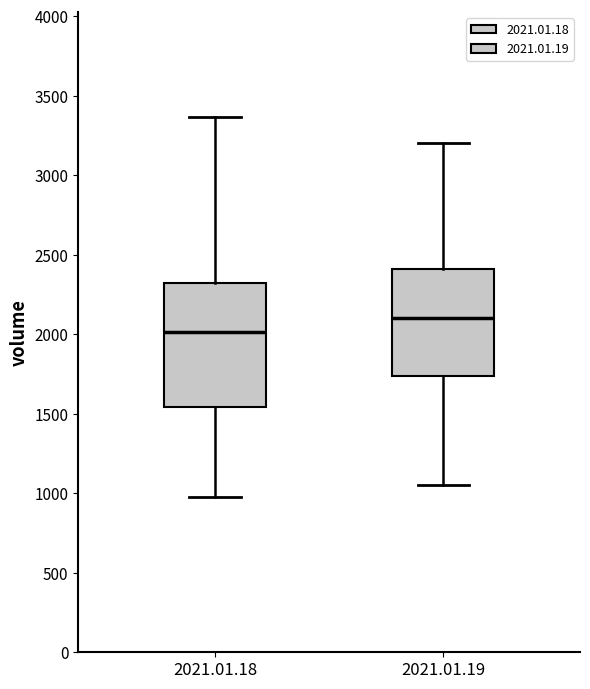

Reading left to right, transcribe this box plot: for each box, give where its median line is, the range the box spans, and where its two whiskers end, as read against the y-axis. The values are not printed on the chart, so give them approximately, as read against the axis.

2021.01.18: median 2000, box 1550 to 2300, whiskers 1000 to 3350
2021.01.19: median 2100, box 1750 to 2400, whiskers 1050 to 3200